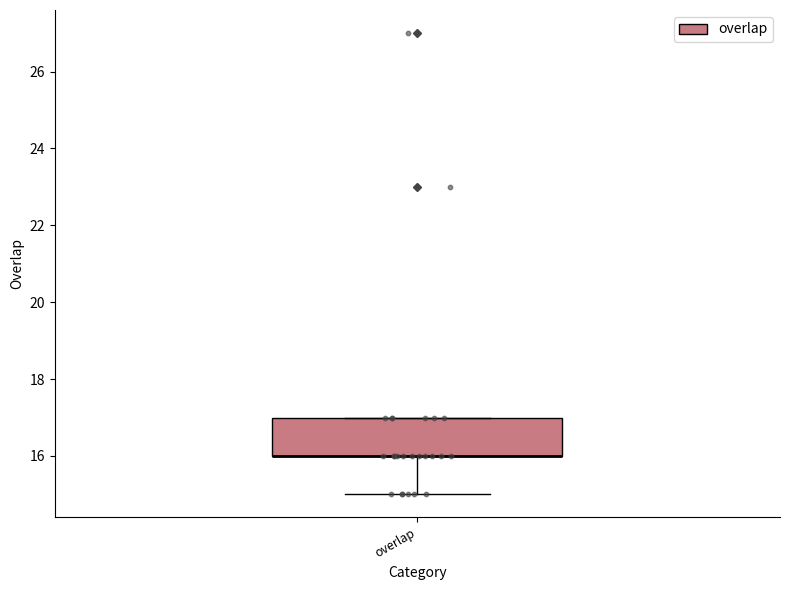

Where is the lower edge of the box for overlap on the y-axis? The values are not printed on the chart, so give them approximately, as read against the axis.

16